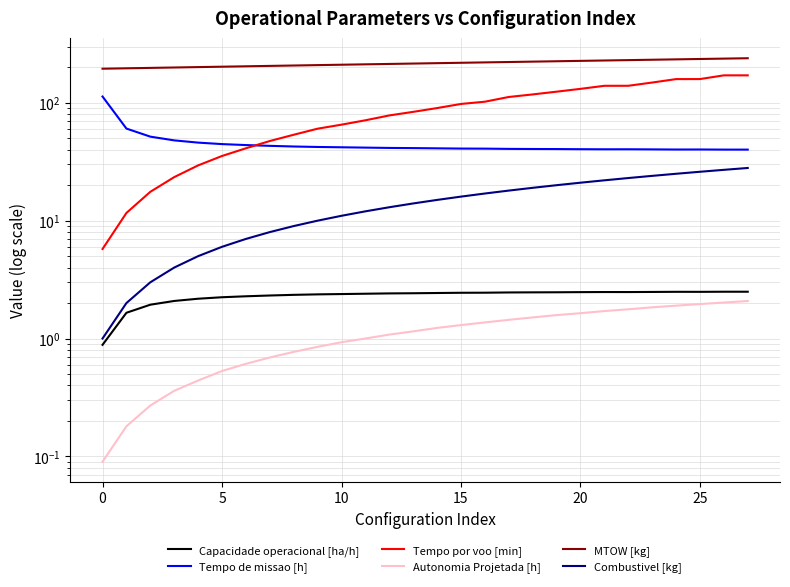

True or false: Autonomia Projetada [h] and Tempo por voo [min] cross at least once.

False